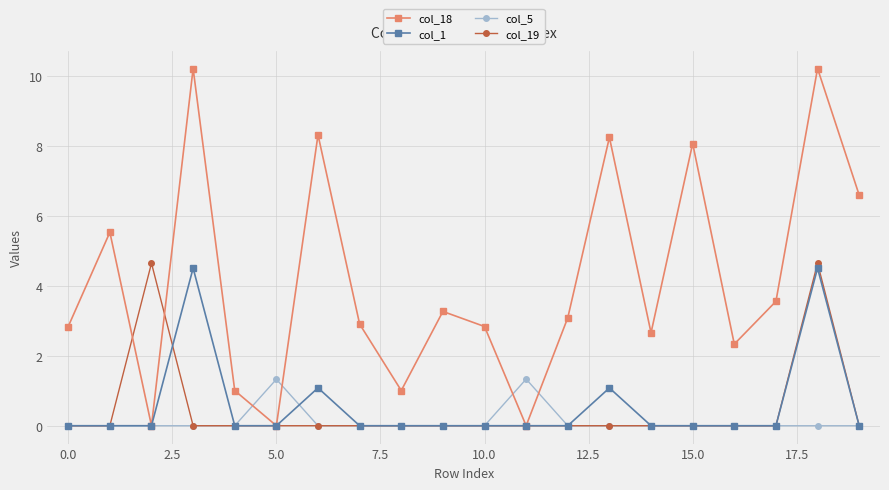

What is the sum of all col_19 values?

9.3